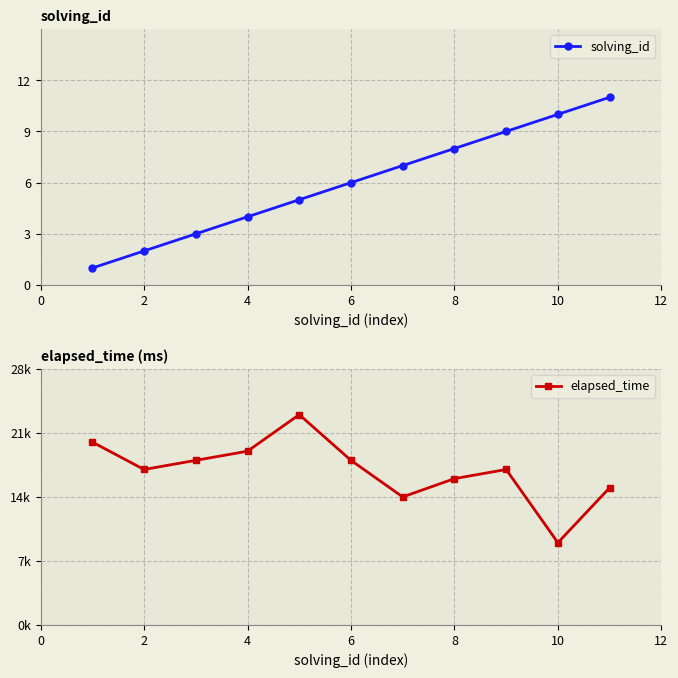

True or false: elapsed_time and solving_id cross at least once.

False